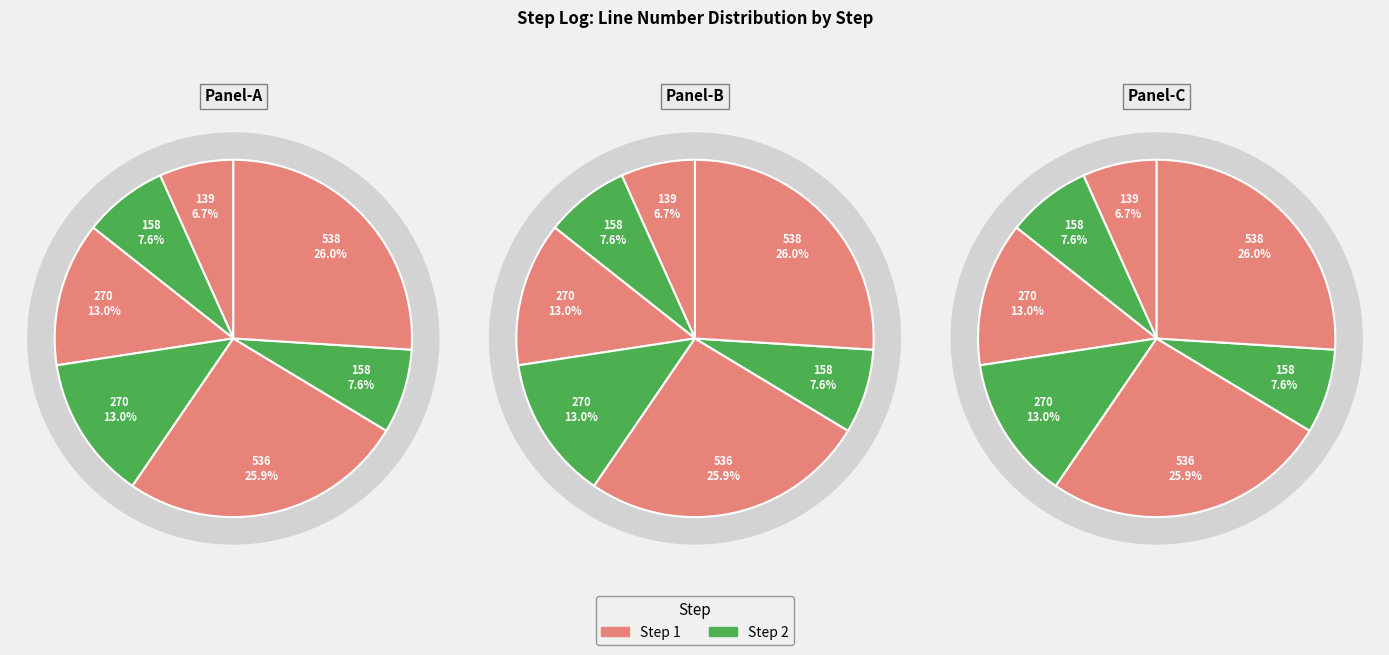

To the nearest percent, what percentage of the pie is 5.0?

26%